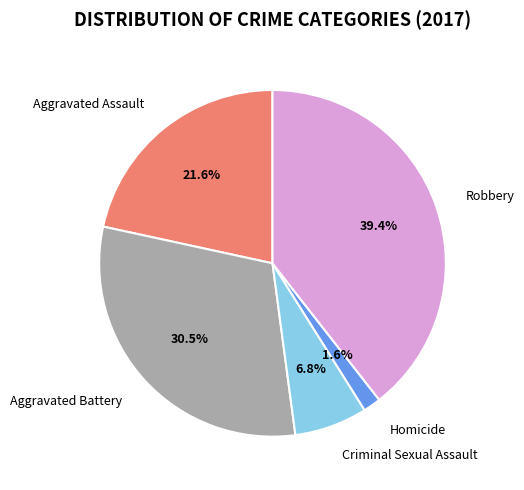

What is the ratio of the value at Robbery to the value at Aggravated Battery?

1.3